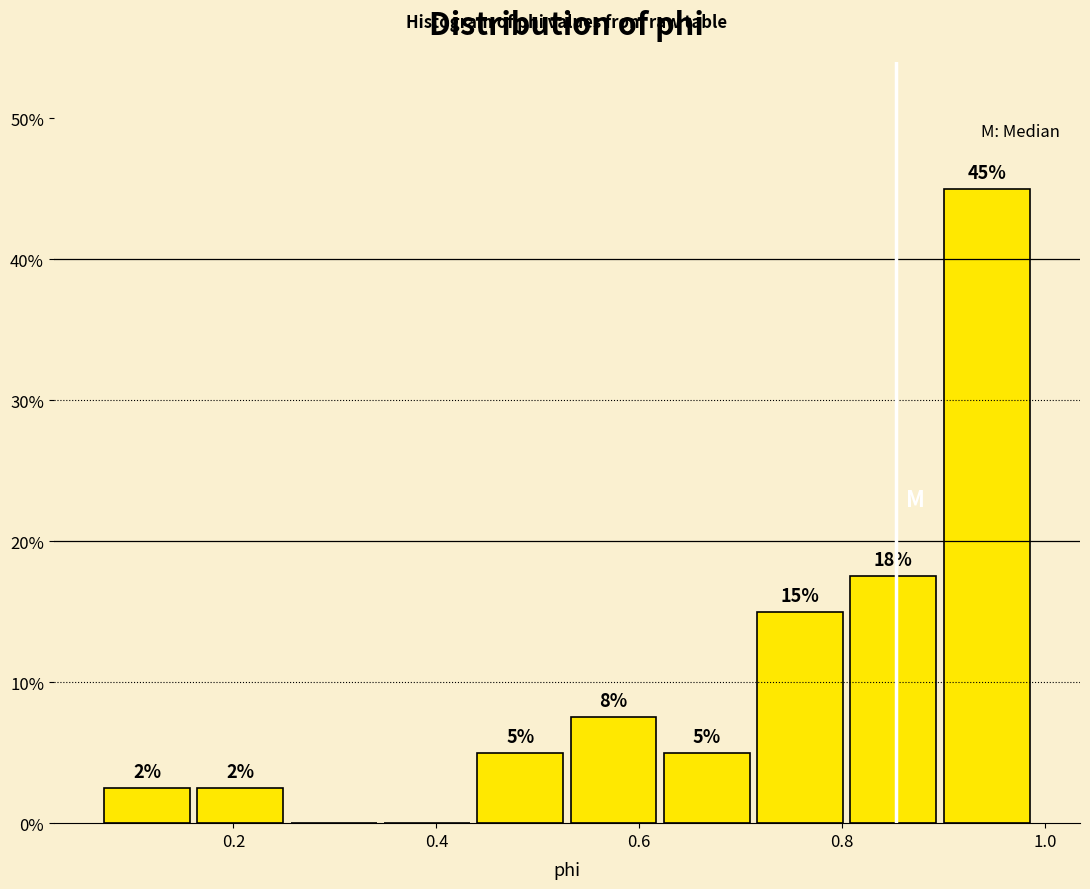

Which range on the x-axis has the tallest bar?

0.90 to 0.98